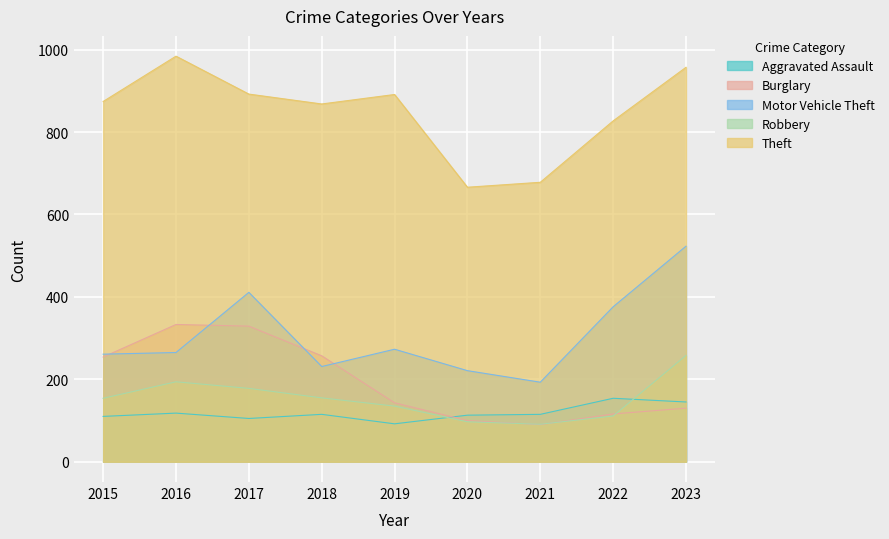

At which category is the sum across all series the highest?

2023